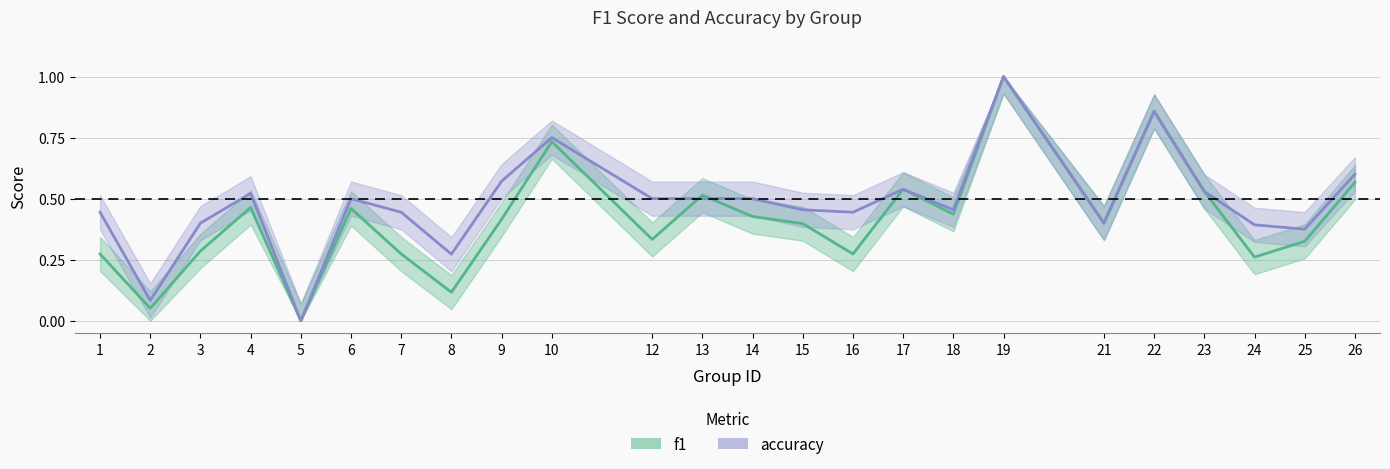

The value of f1 at 6 is 0.5. True or false?

True